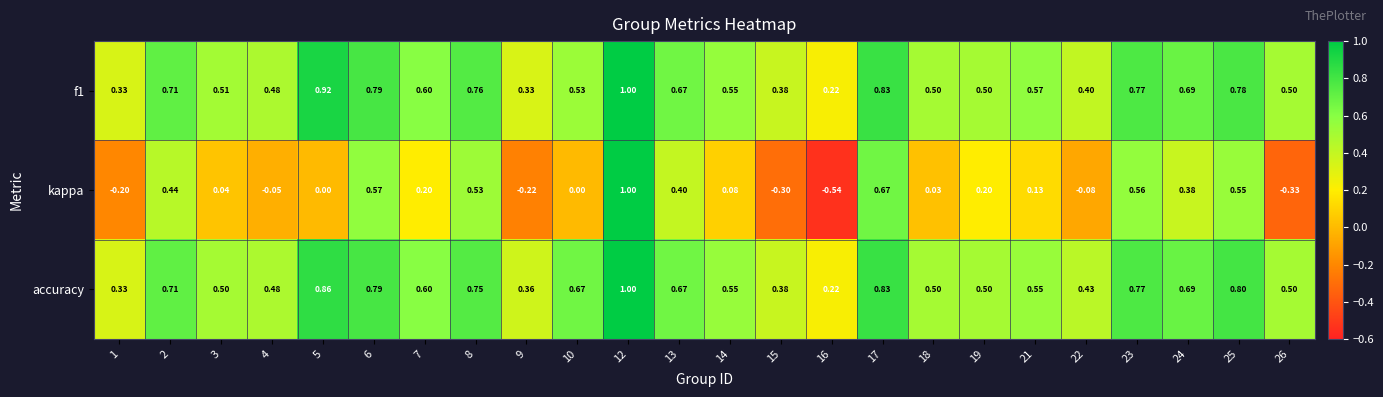

Between 14 and 24, which series saw the biggest shift?

kappa